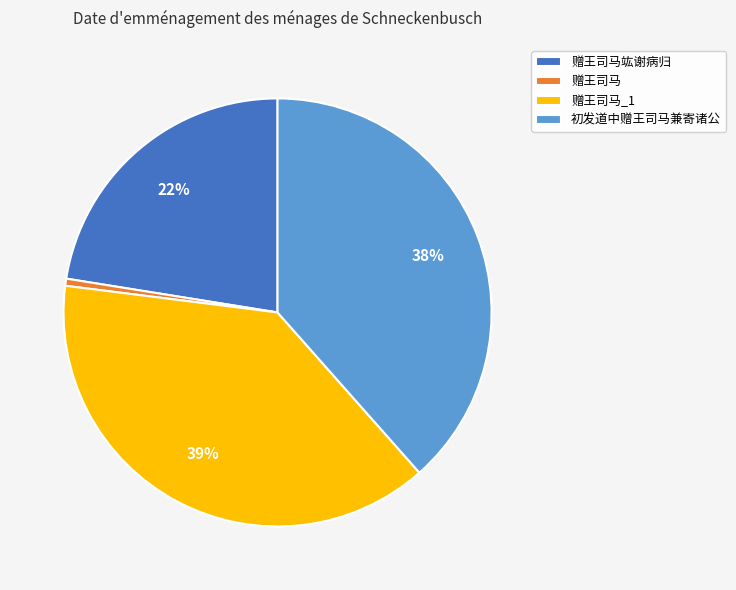

Count the number of slices in the pie.

4